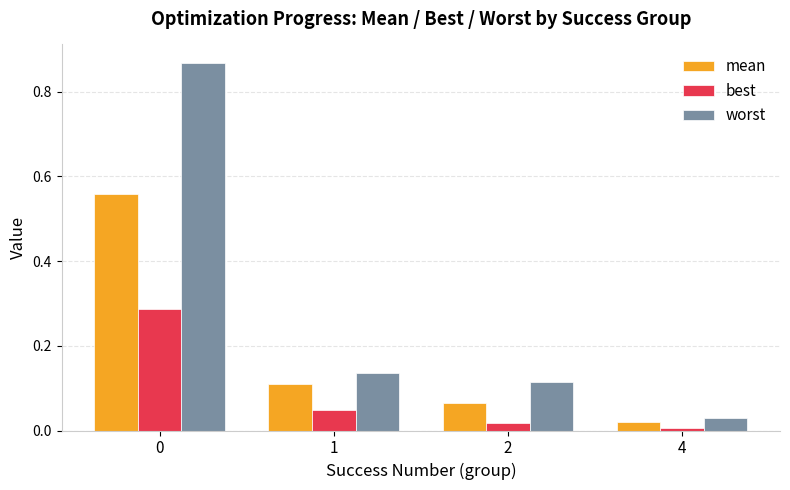

Which series has the widest spread of values?

worst